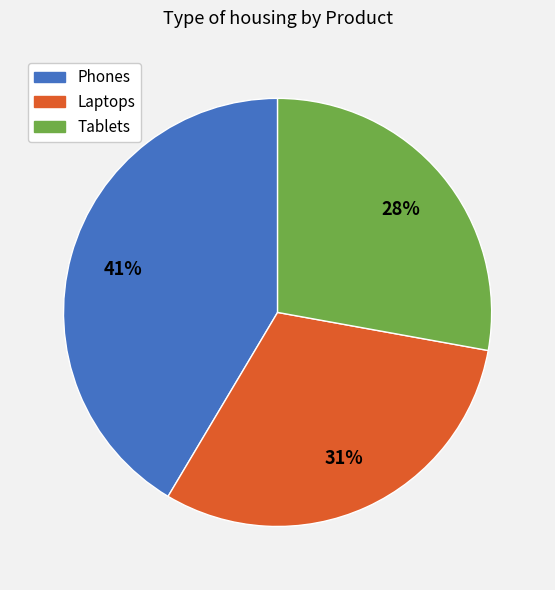

The Laptops slice represents 24% of the pie. True or false?

False